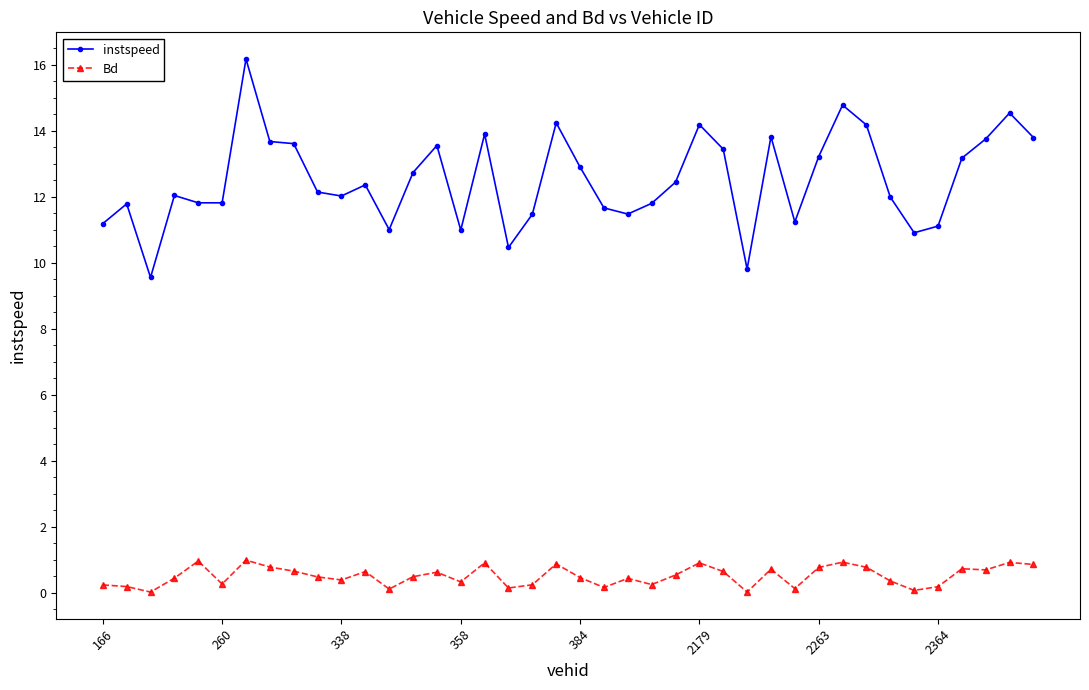

What is the lowest value of the instspeed series?

9.6